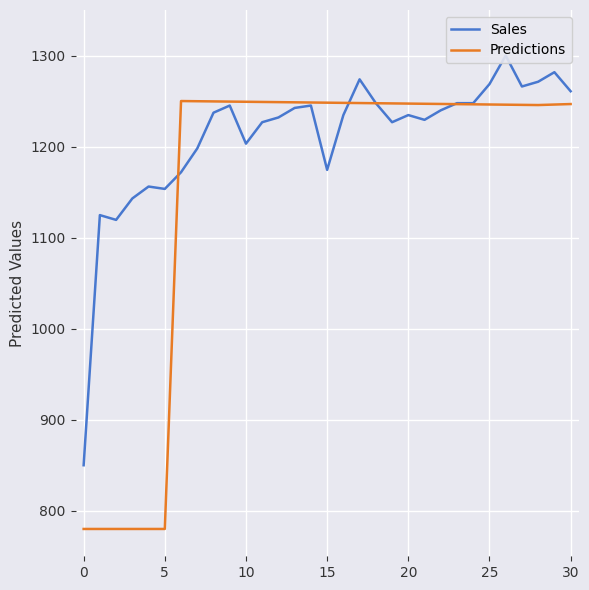

Which series has the largest total across all categories?

Sales